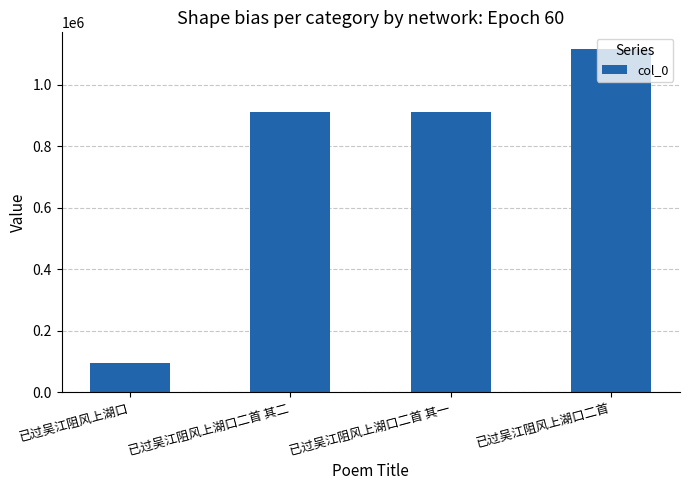

Which label corresponds to the smallest value in the chart?

已过吴江阻风上湖口